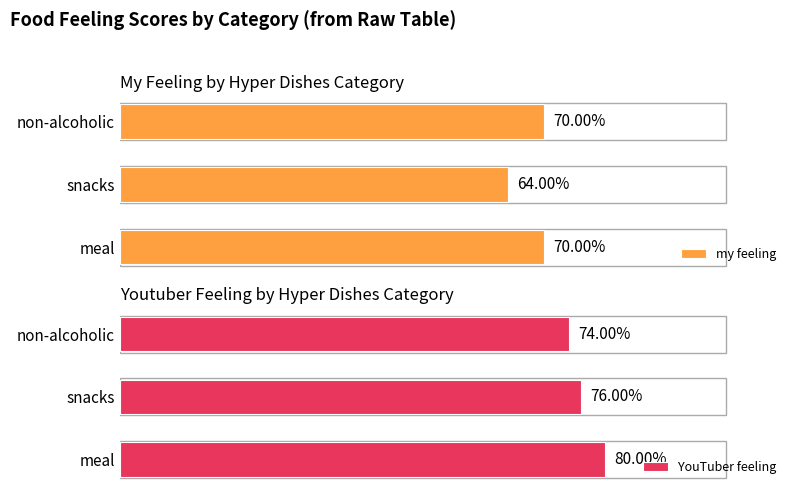

At which label does my feeling reach its minimum?

snacks